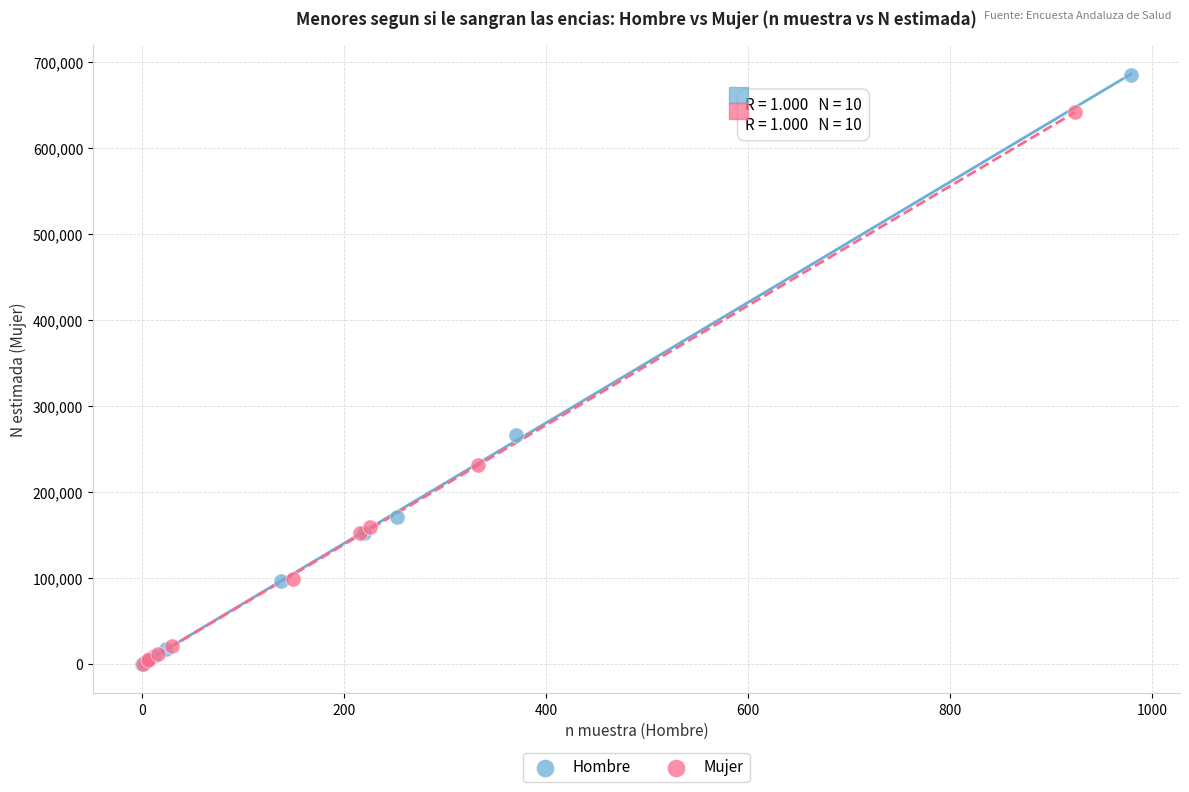

Which series has the widest spread of Y values?

Hombre